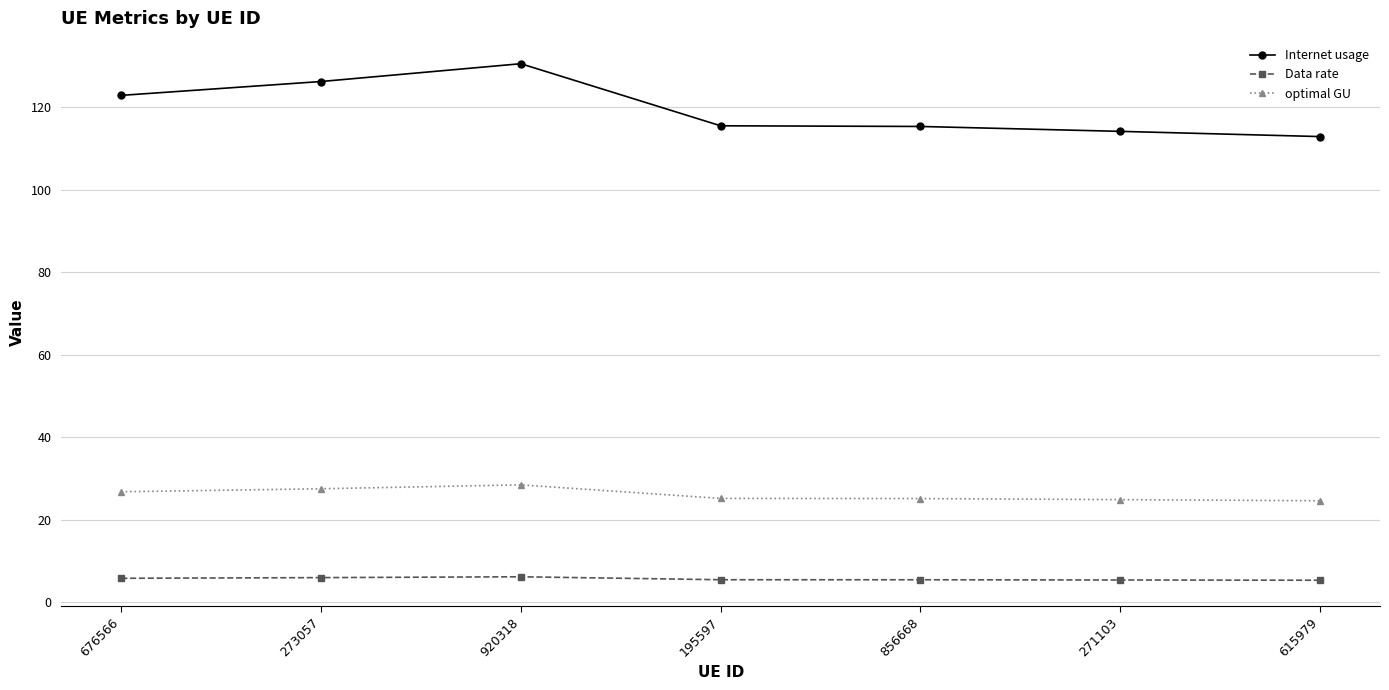

True or false: Data rate and Internet usage cross at least once.

False